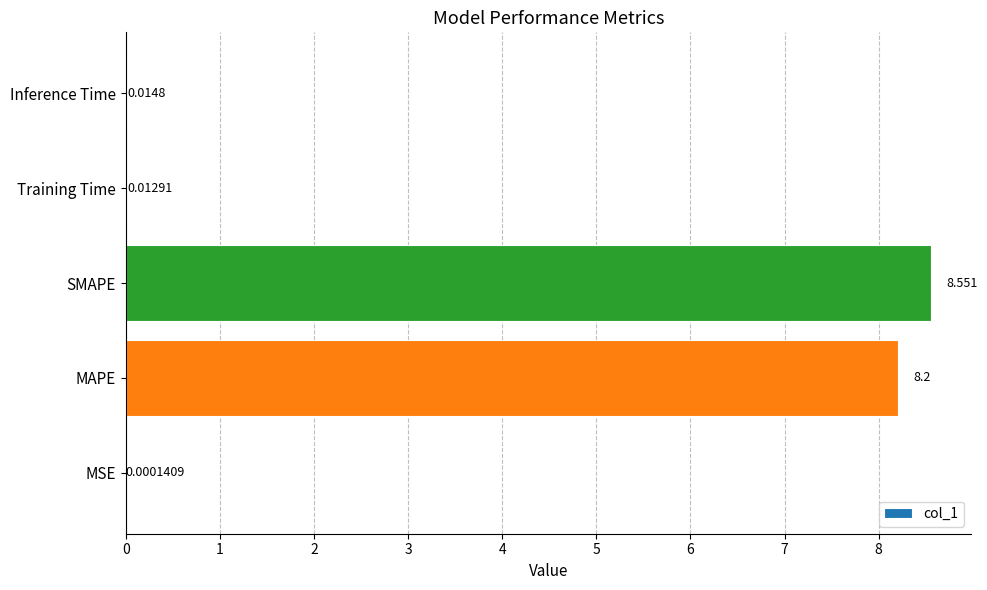

Between MSE and MAPE, which is larger?

MAPE